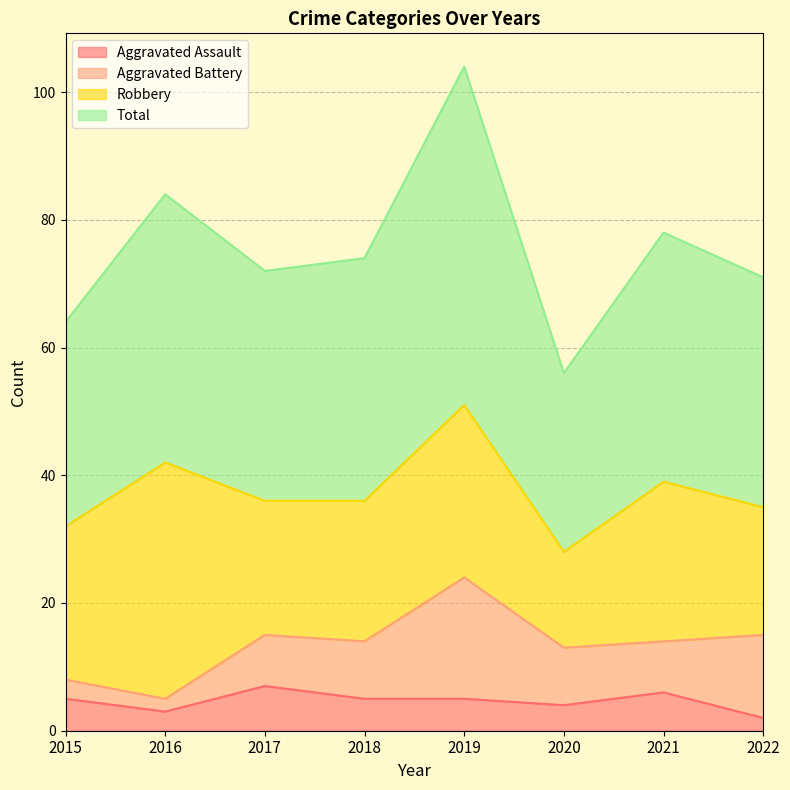

What is the spread (max minus min) of values at 2019?

99